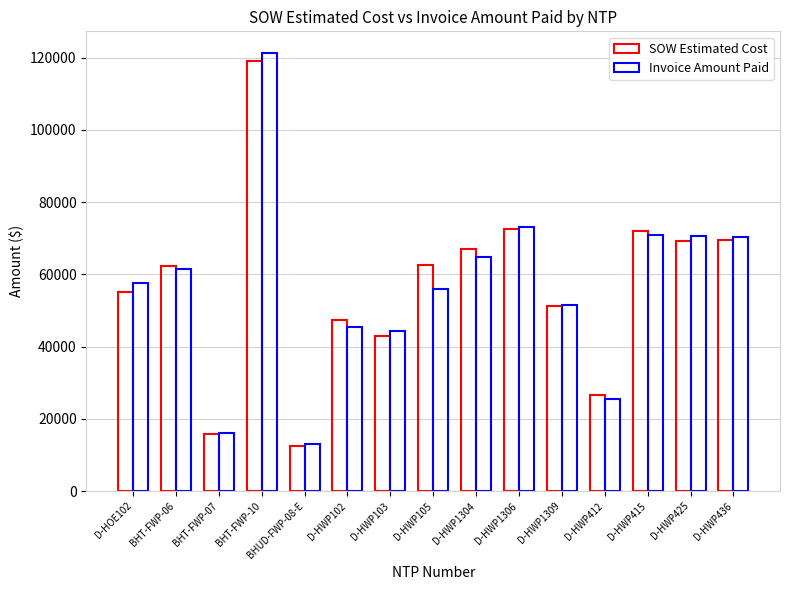

How many groups of bars are there?

15